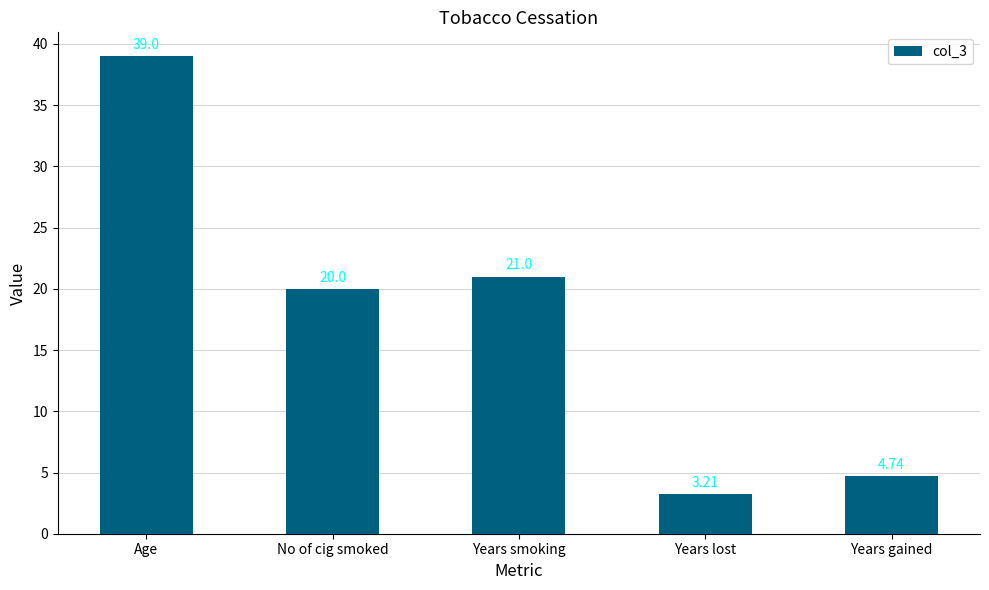

How many distinct data groups are displayed?

1